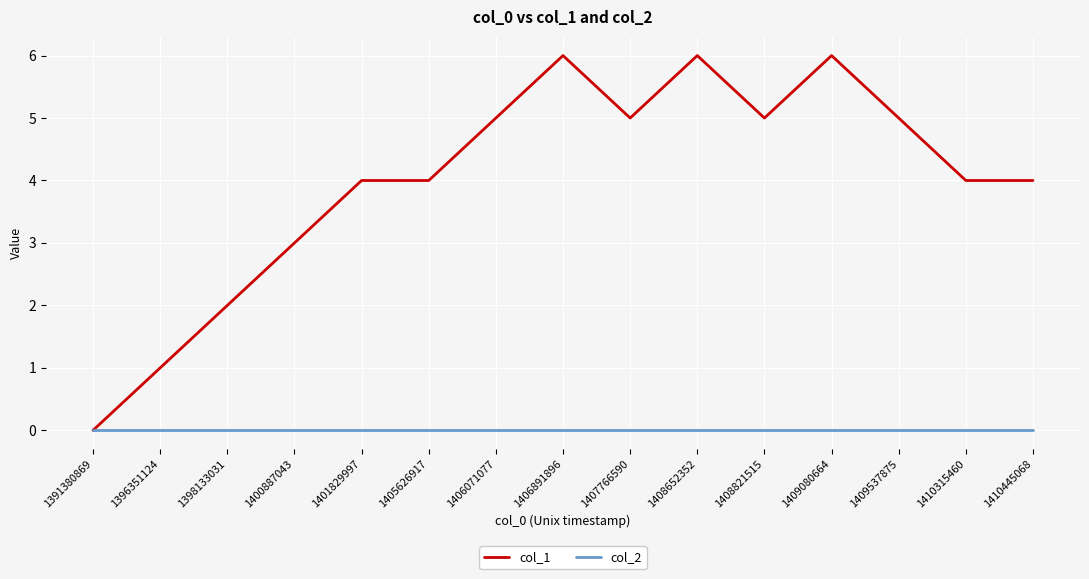

Count the number of categories in the chart.

15